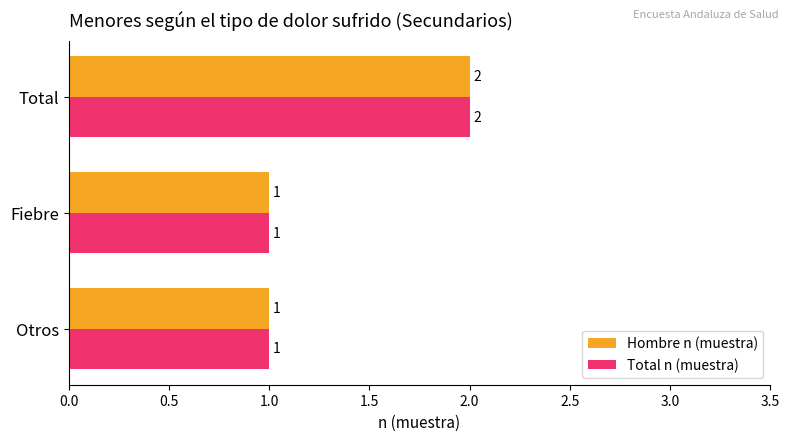

Is the value of Hombre n (muestra) at Total greater than the value of Total n (muestra) at Fiebre?

Yes